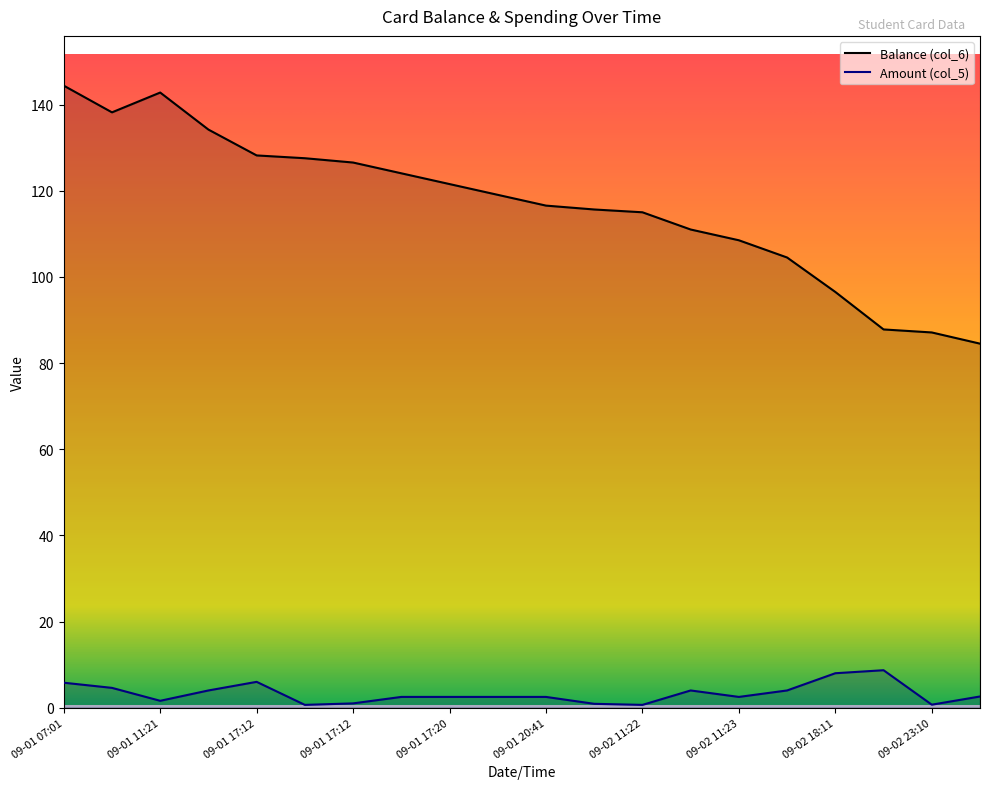

List the series in order of their overall mean, highest first.

Balance (col_6), Amount (col_5)